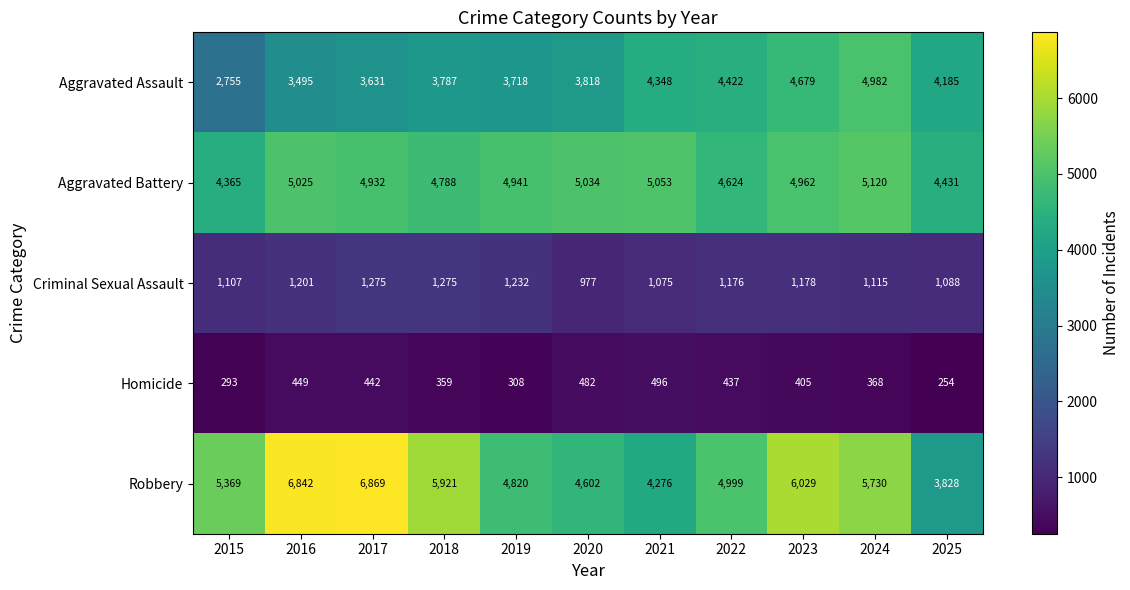

At which category does the chart reach its minimum across all series?

2025